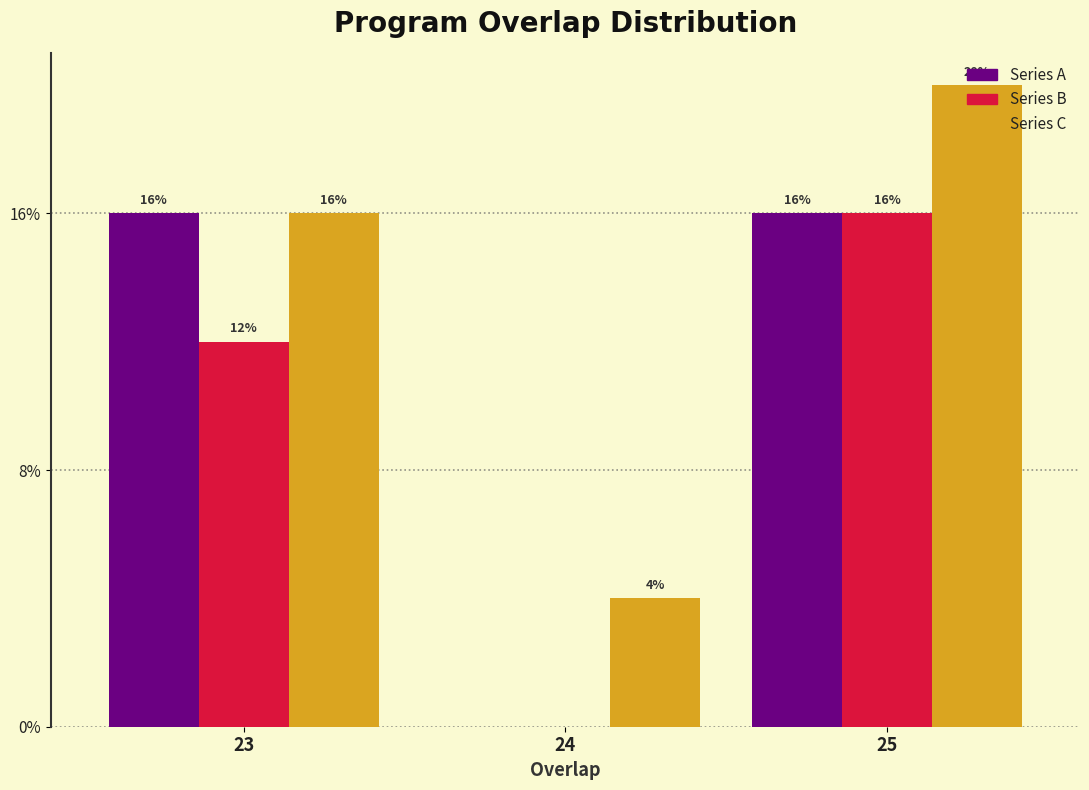

What are all the series names shown in the legend?

Series A, Series B, Series C